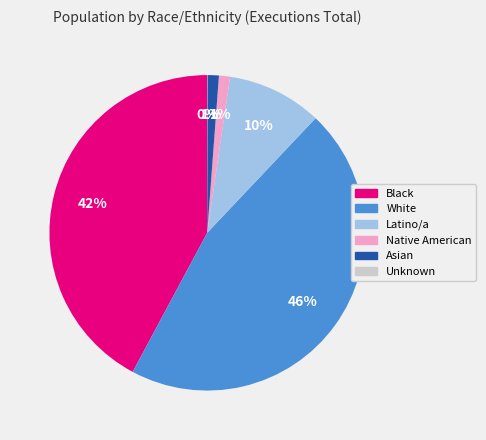

Is there any slice that represents more than half of the pie?

No